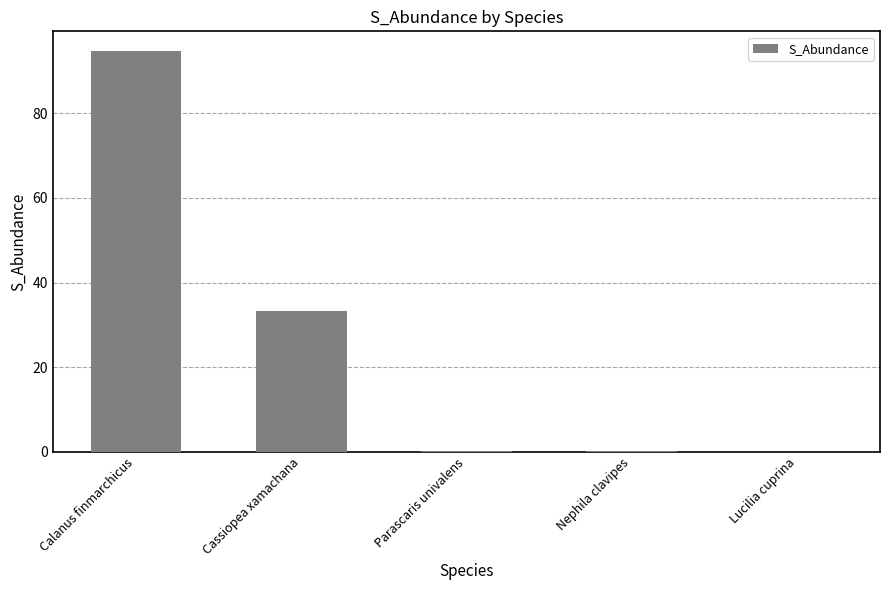

What is the sum of all values?

128.3